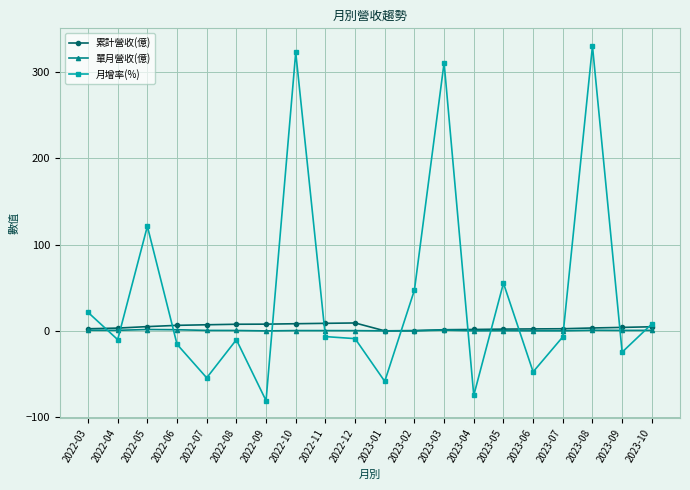

Is it true that 單月營收(億) equals 0.2 at 2023-06?

True